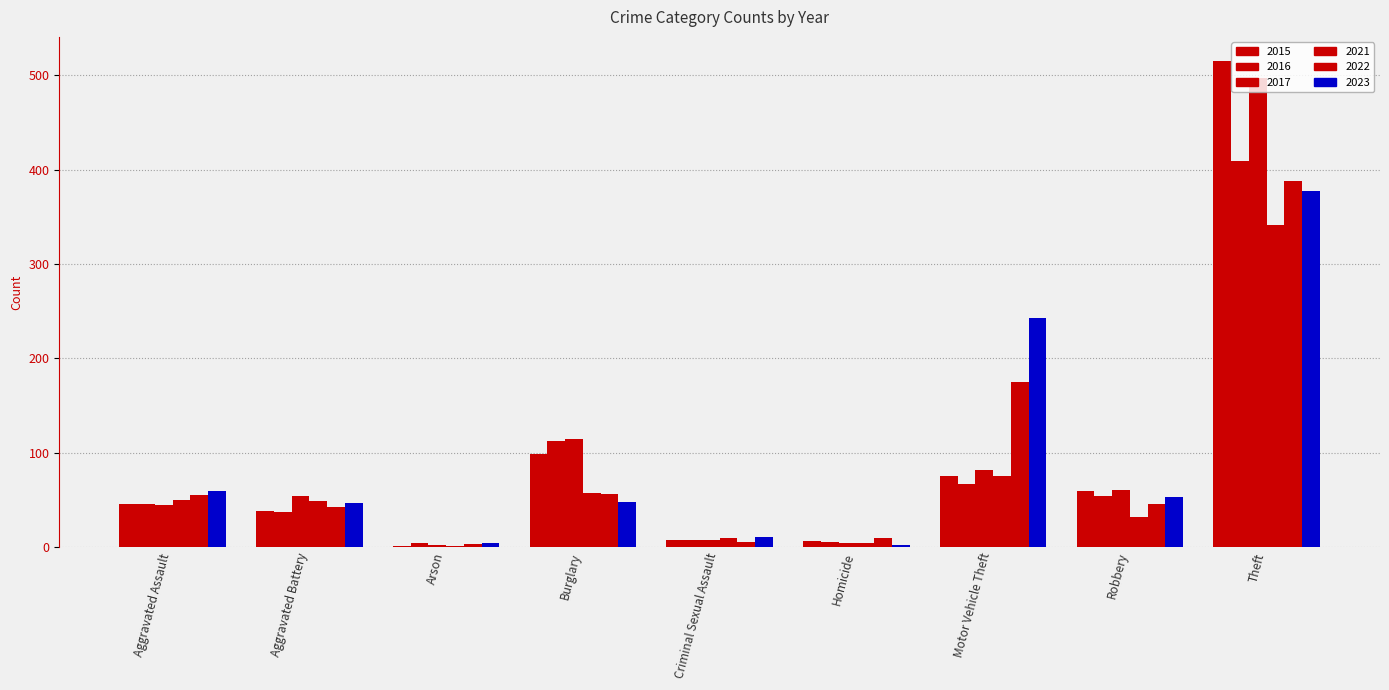

What is the highest value of the 2021 series?

341